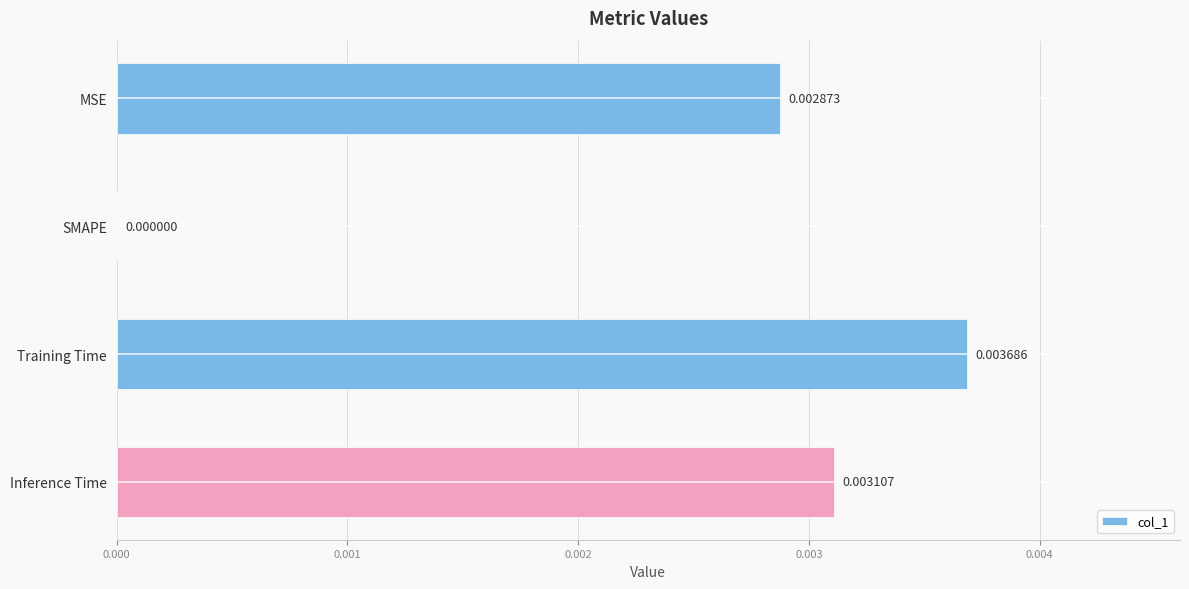

How many values are between 0 and 1?

4